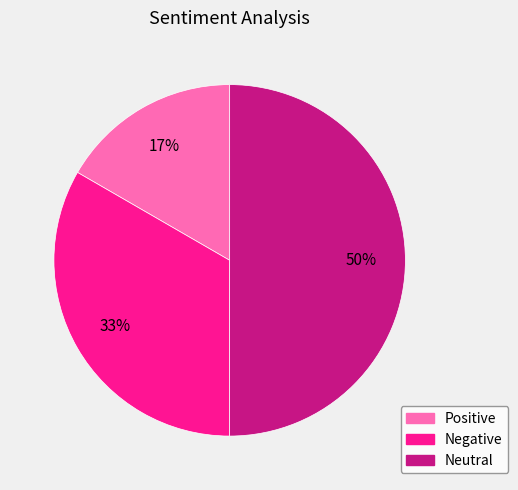

Which slice represents more than half of the pie?

Neutral